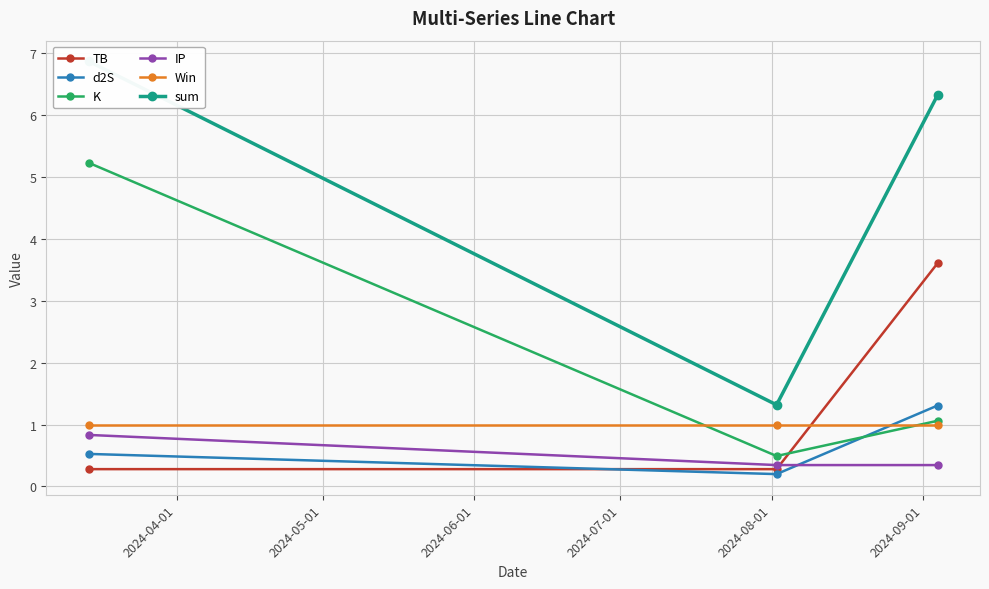

What is the value of the TB point at the 2nd from the left?

0.3